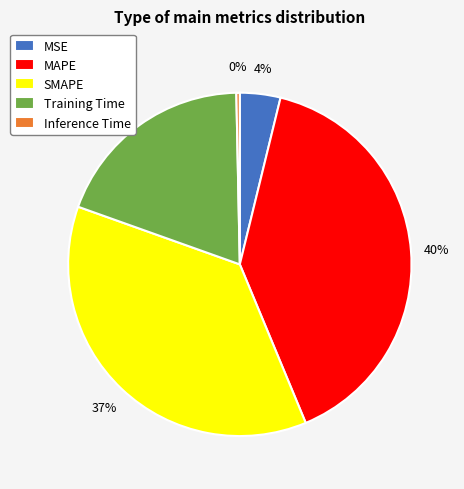

Do Training Time and Inference Time together represent more than half of the pie?

No